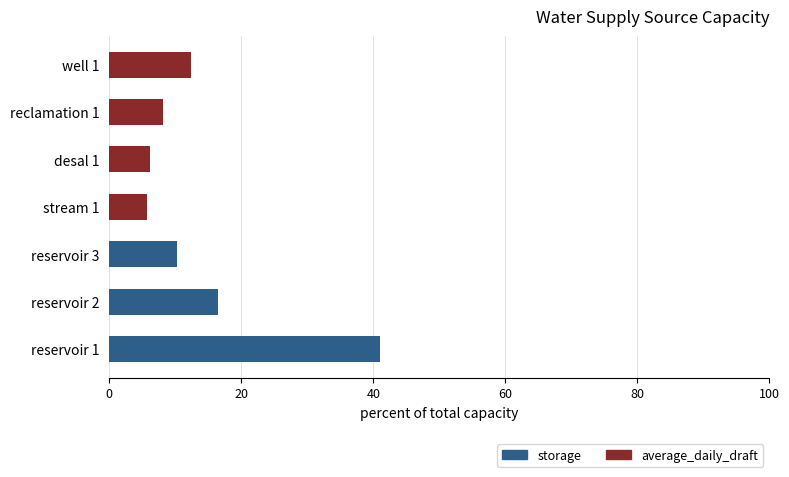

What is the maximum value for storage?

41.0